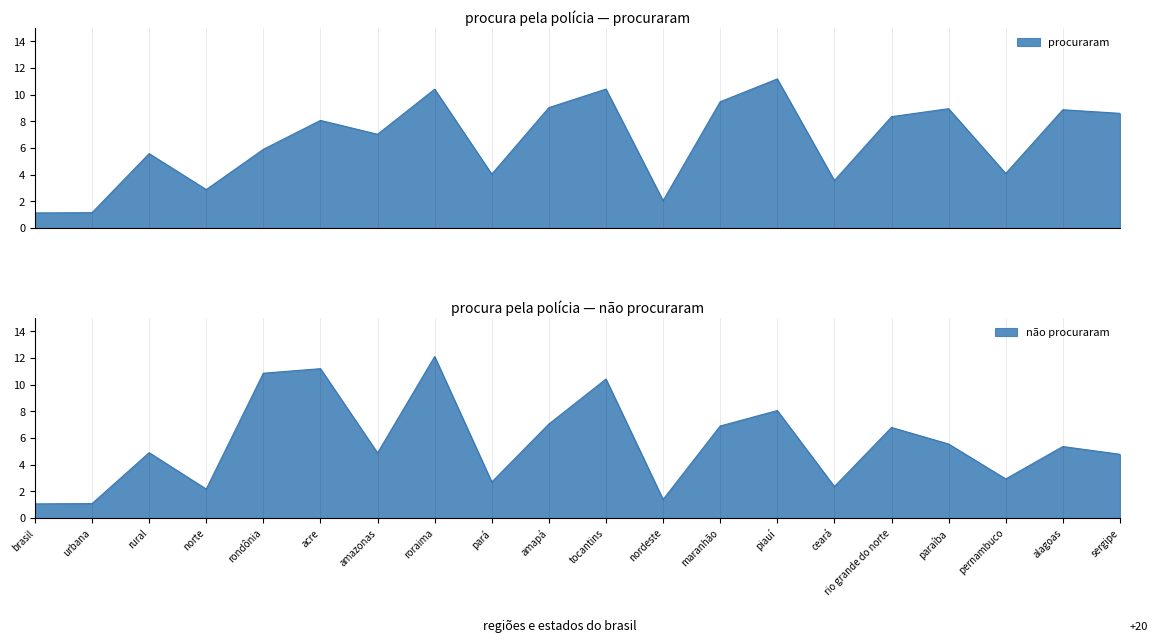

Rank the categories by procuraram value from lowest to highest.

brasil, urbana, nordeste, norte, ceará, pará, pernambuco, rural, rondônia, amazonas, acre, rio grande do norte, sergipe, alagoas, paraíba, amapá, maranhão, roraima, tocantins, piauí